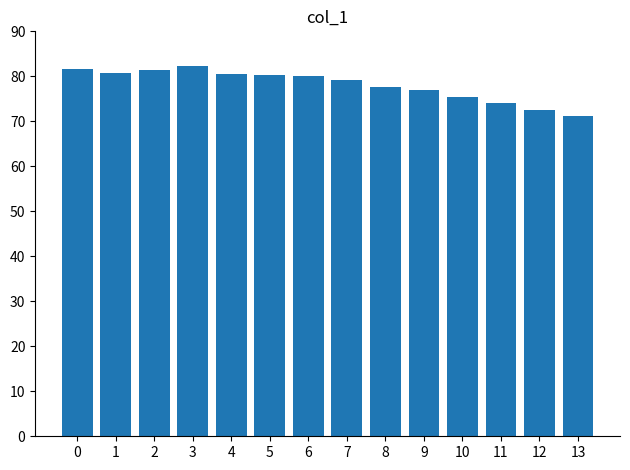

What is the difference between the second highest and minimum values?

10.5